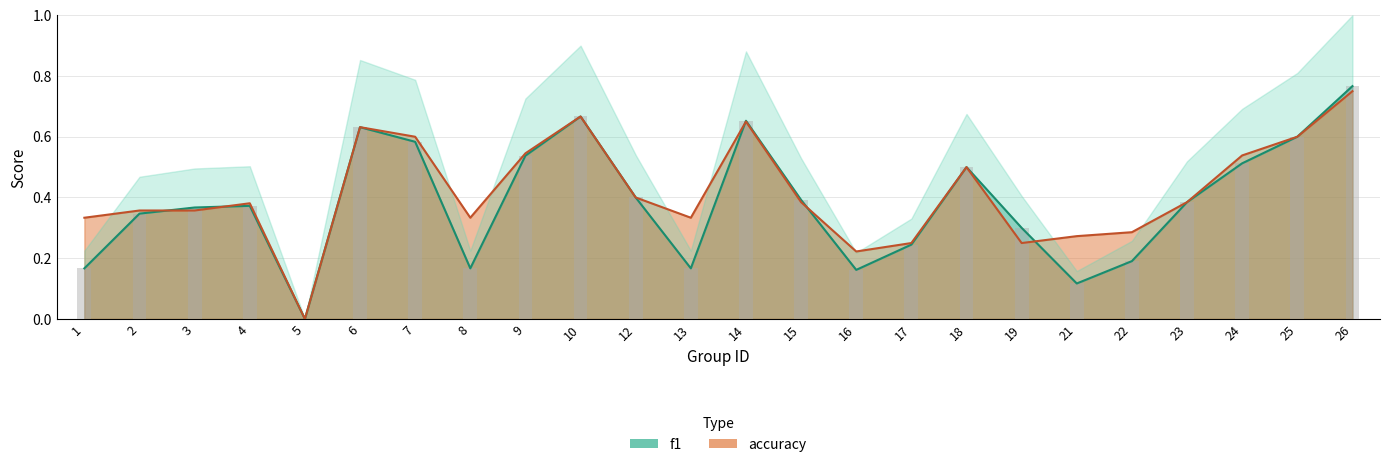

Rank the series by their average value, from lowest to highest.

f1, accuracy